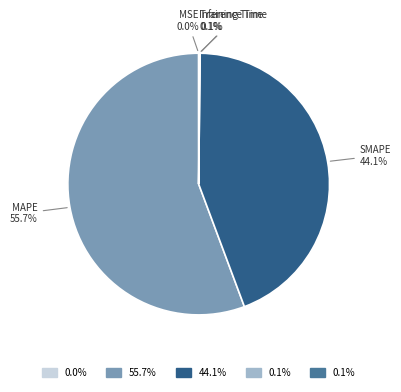

Is there a majority slice in this chart?

Yes